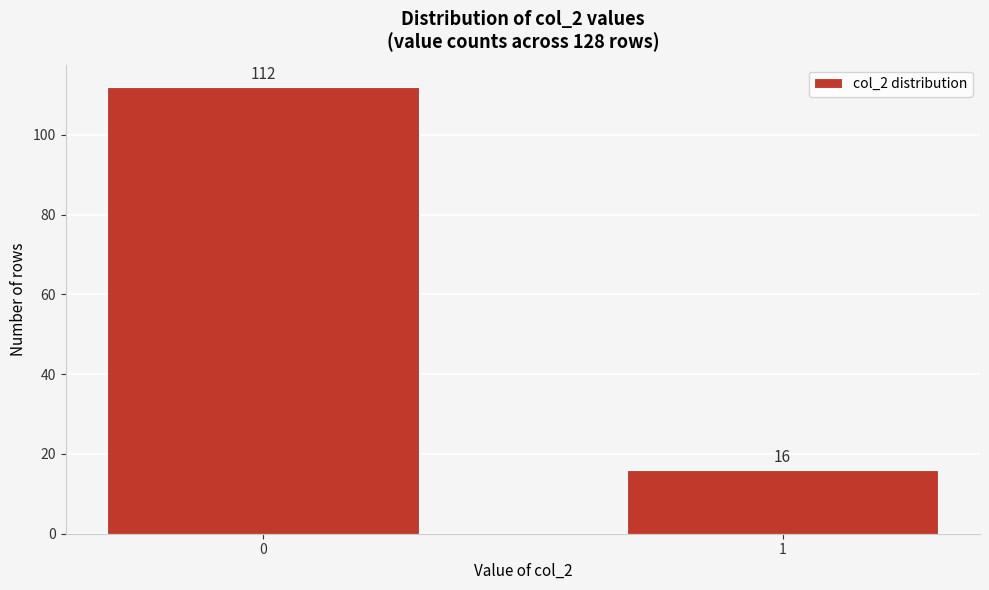

Reading right to left, extract all data points from this chart.

16	112